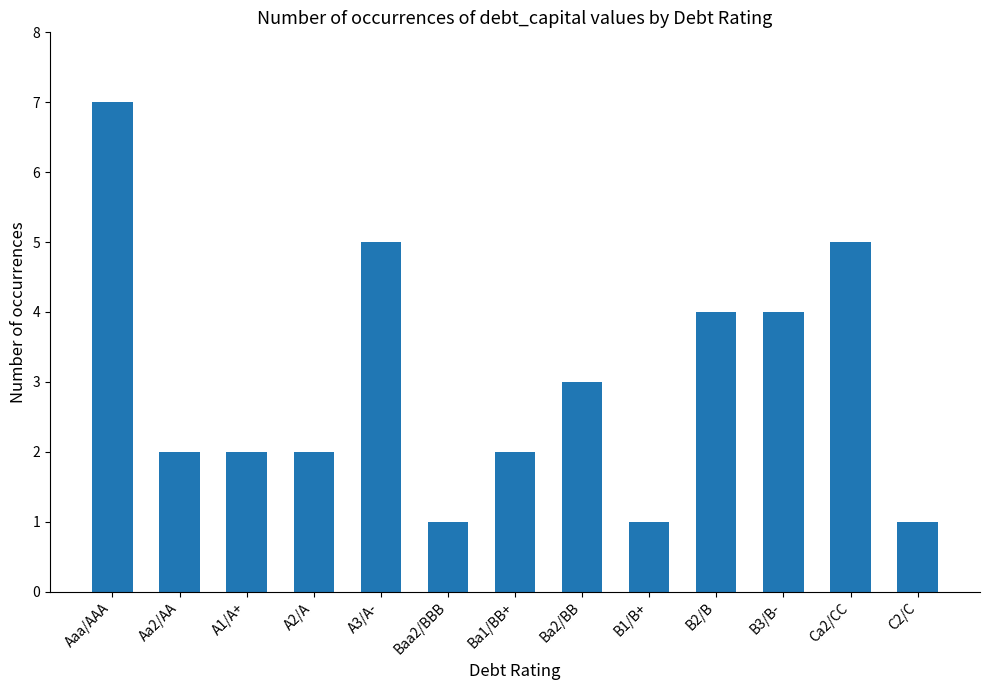

What is the ratio of the value at C2/C to the value at Ba2/BB?

0.3